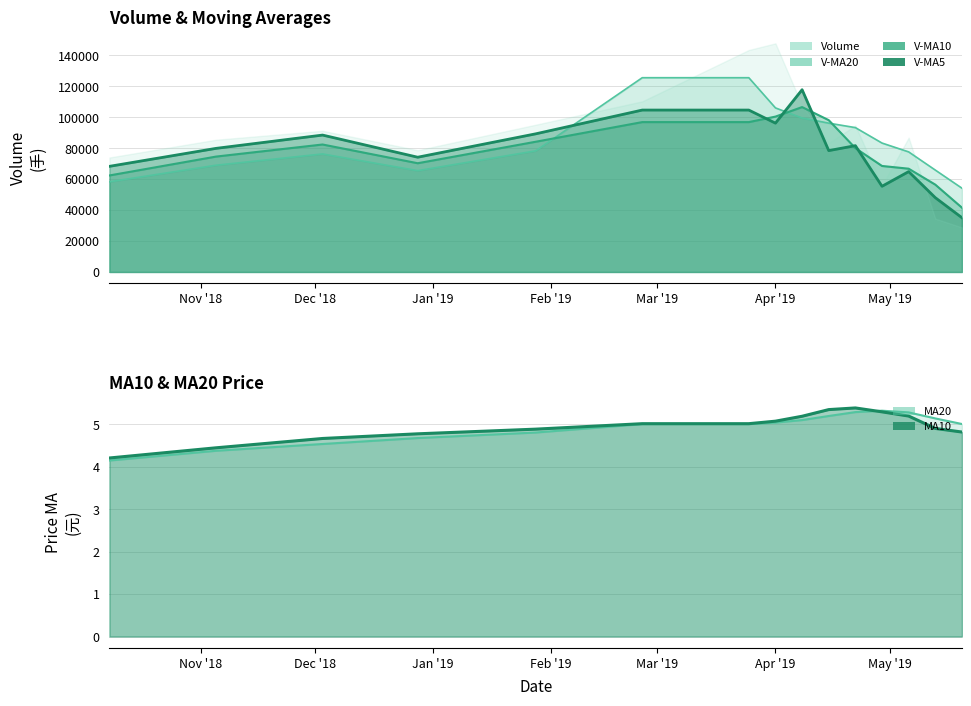

How many categories are shown in the chart?

15